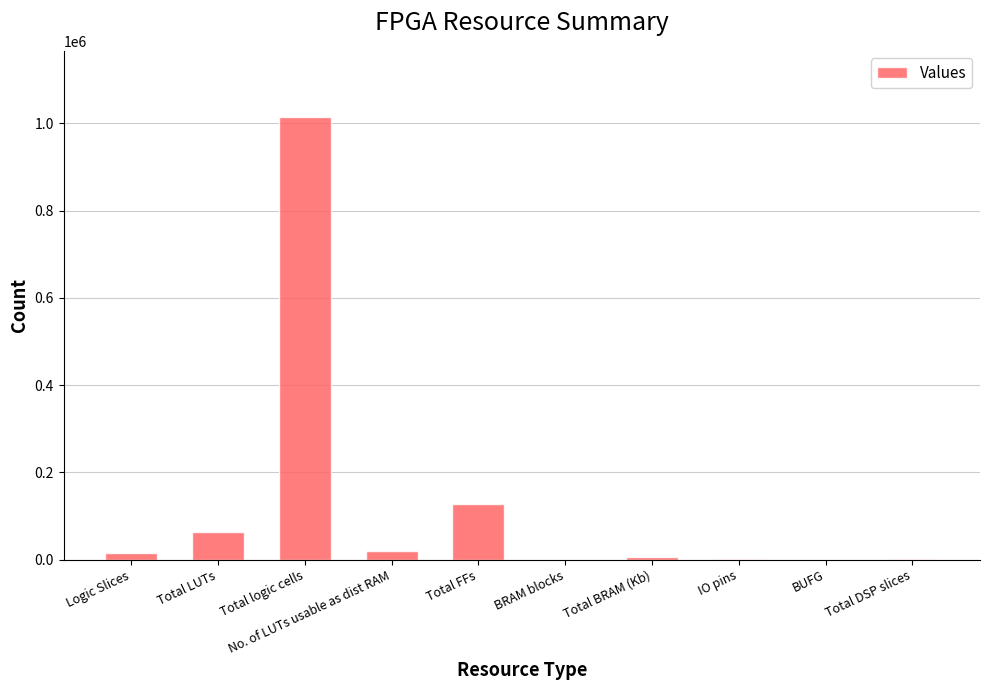

What is the sum of all values?

1244927